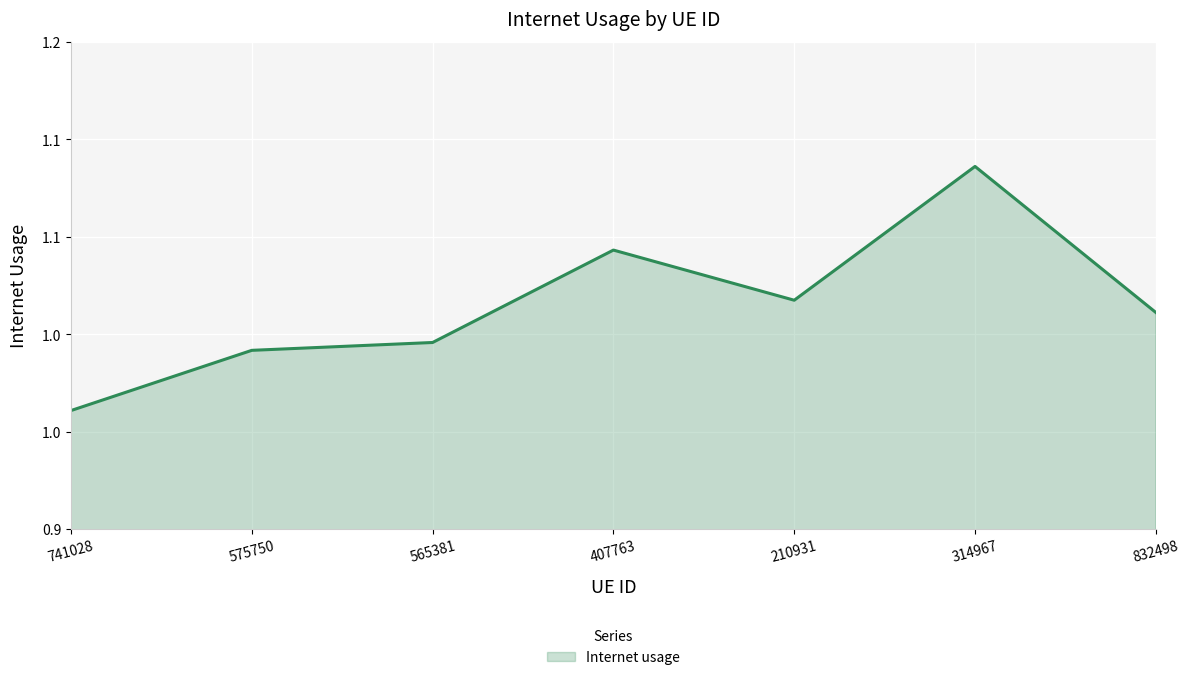

What is the change in value from 314967 to 832498?

-0.1